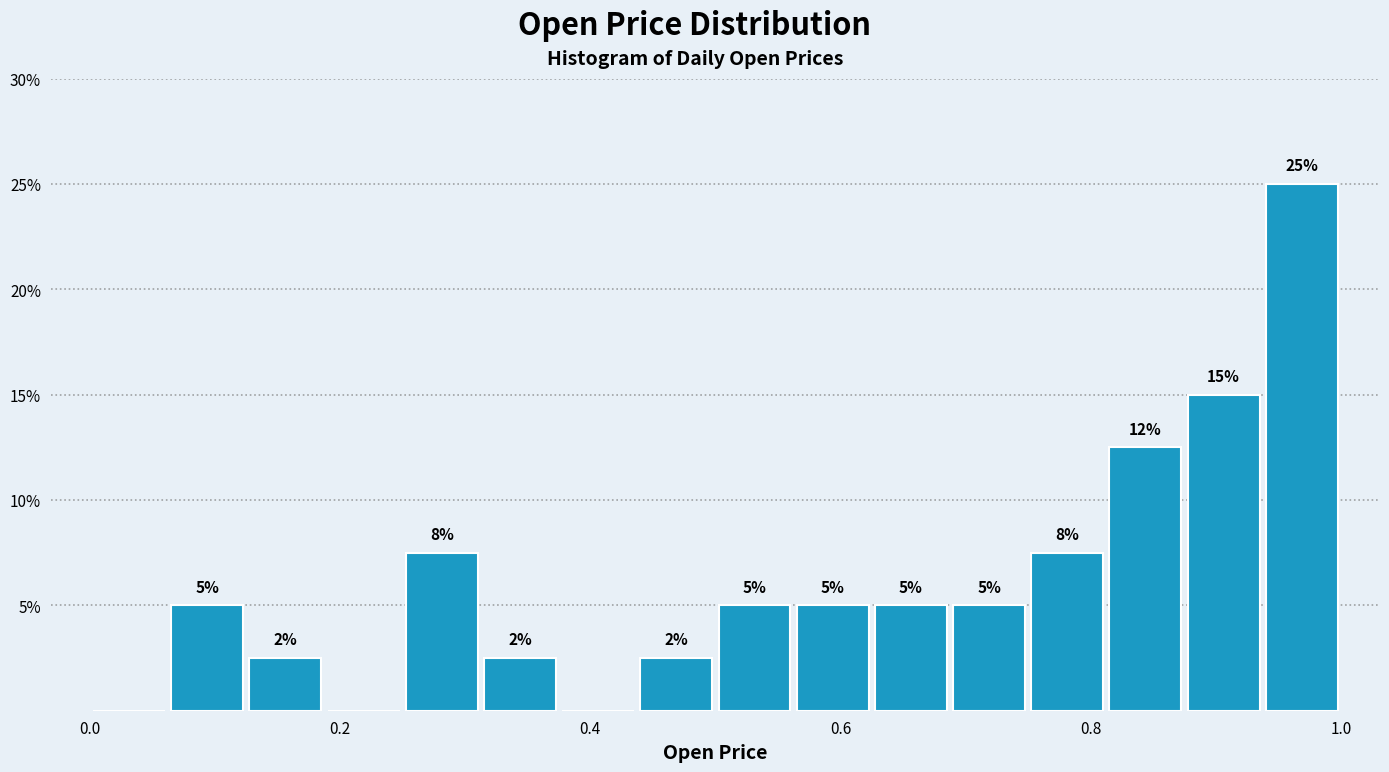

Read against the x-axis, roughly where is the centre of the tallest bar?

0.96